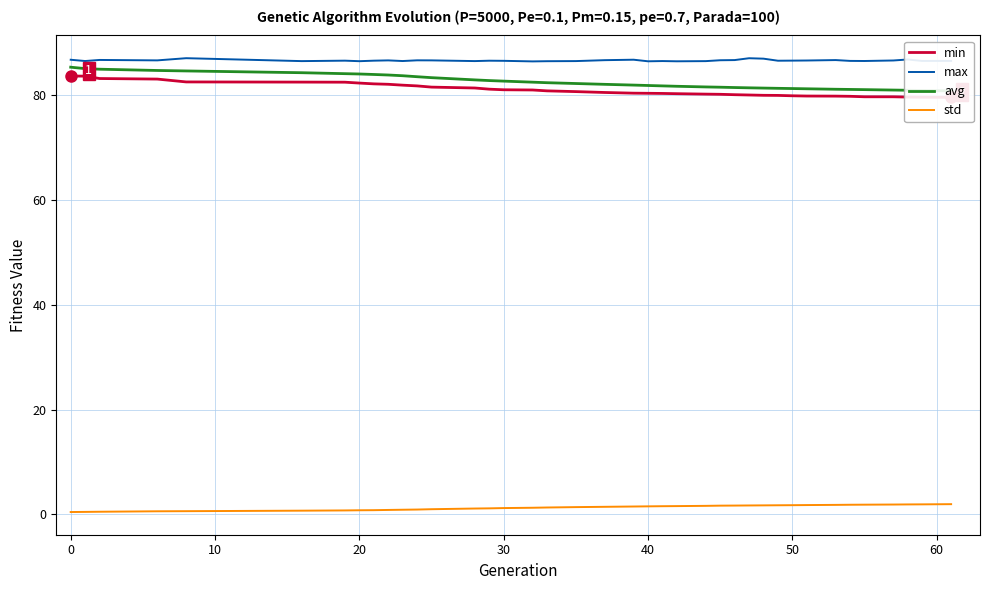

What is the difference between the maximum and minimum values in the avg series?

4.5